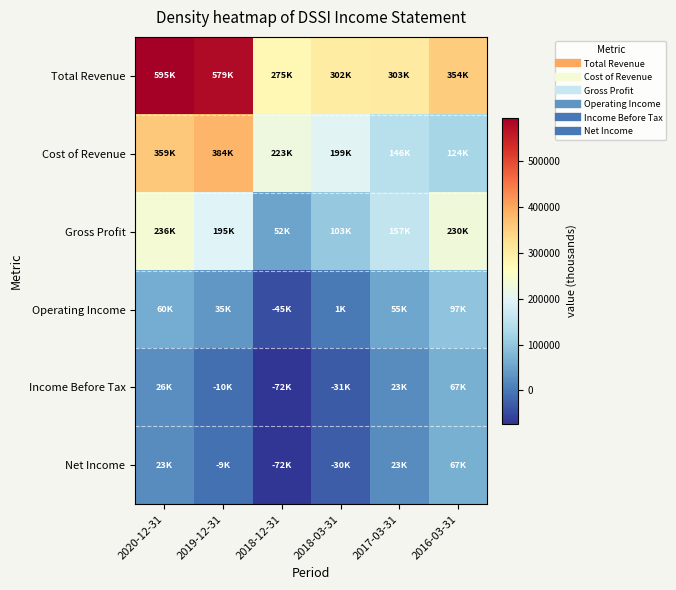

At 2017-03-31, list the series in order from largest to smallest.

Total Revenue, Gross Profit, Cost of Revenue, Operating Income, Income Before Tax, Net Income